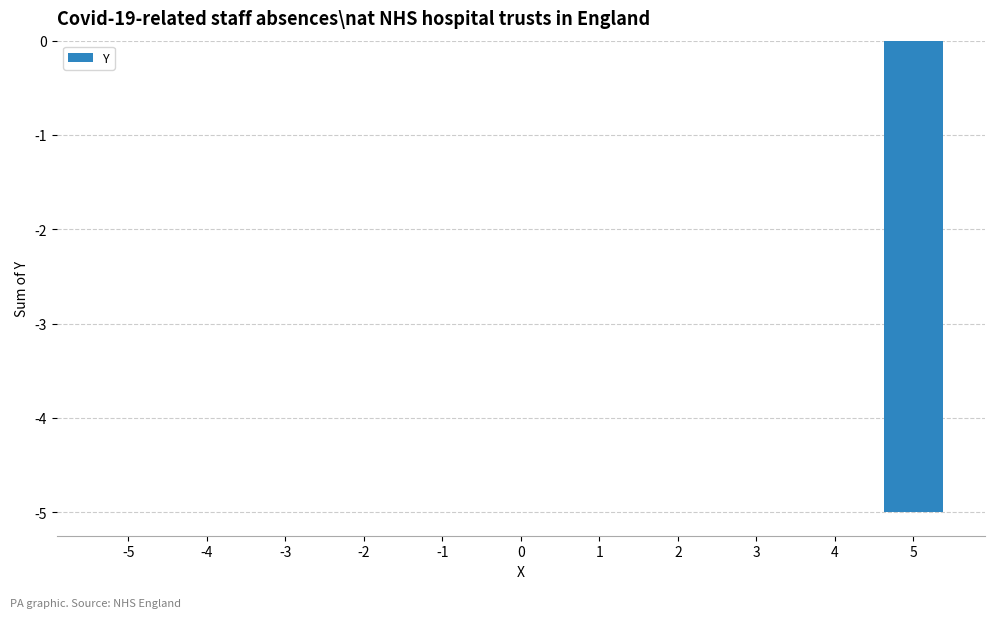

True or false: the data shows 0 at -5.

True